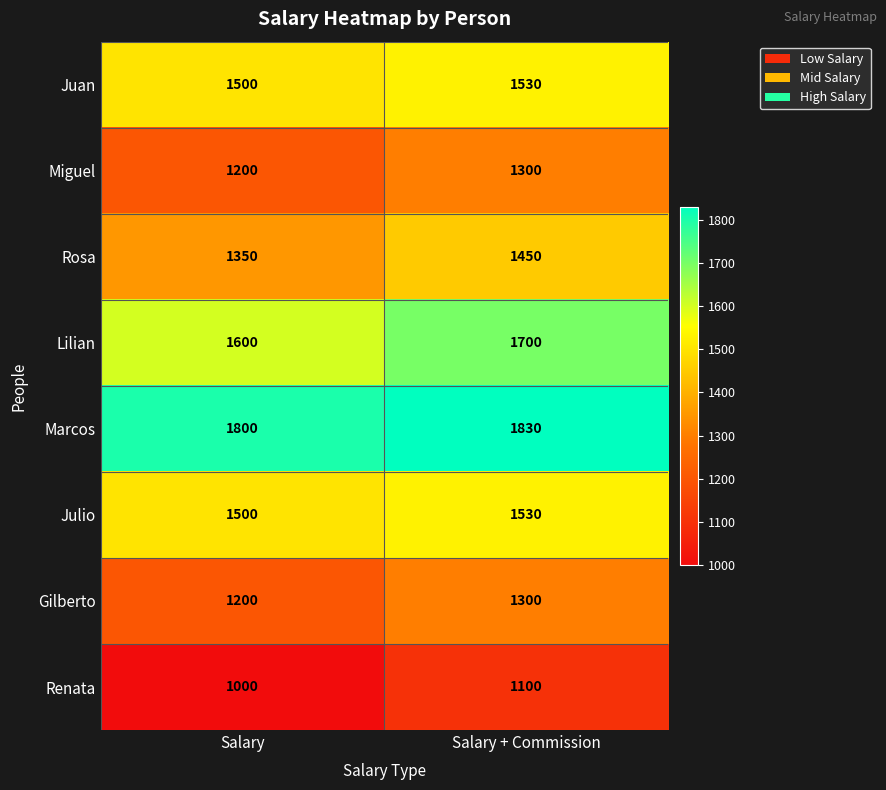

What is the sum of all Juan values?

3030